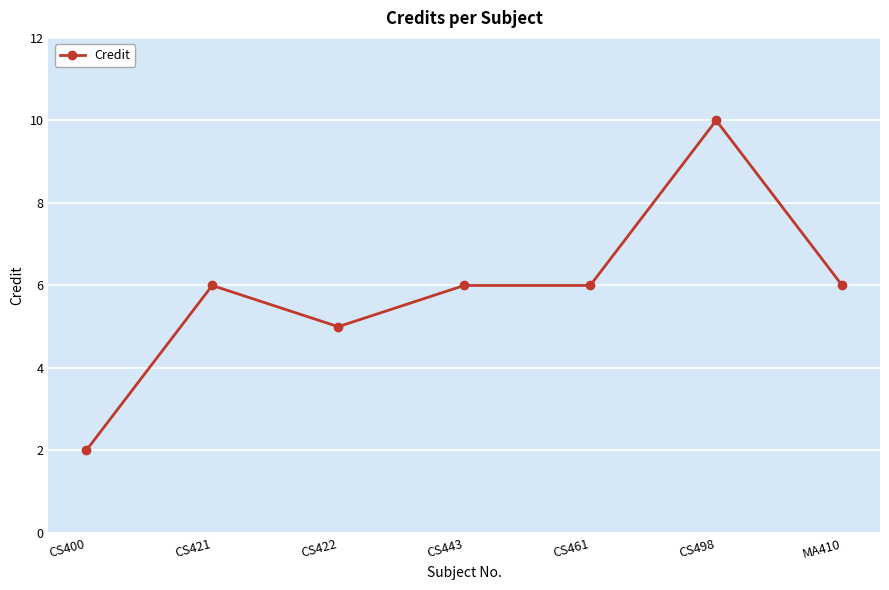

Reading right to left, extract all data points from this chart.

6	10	6	6	5	6	2